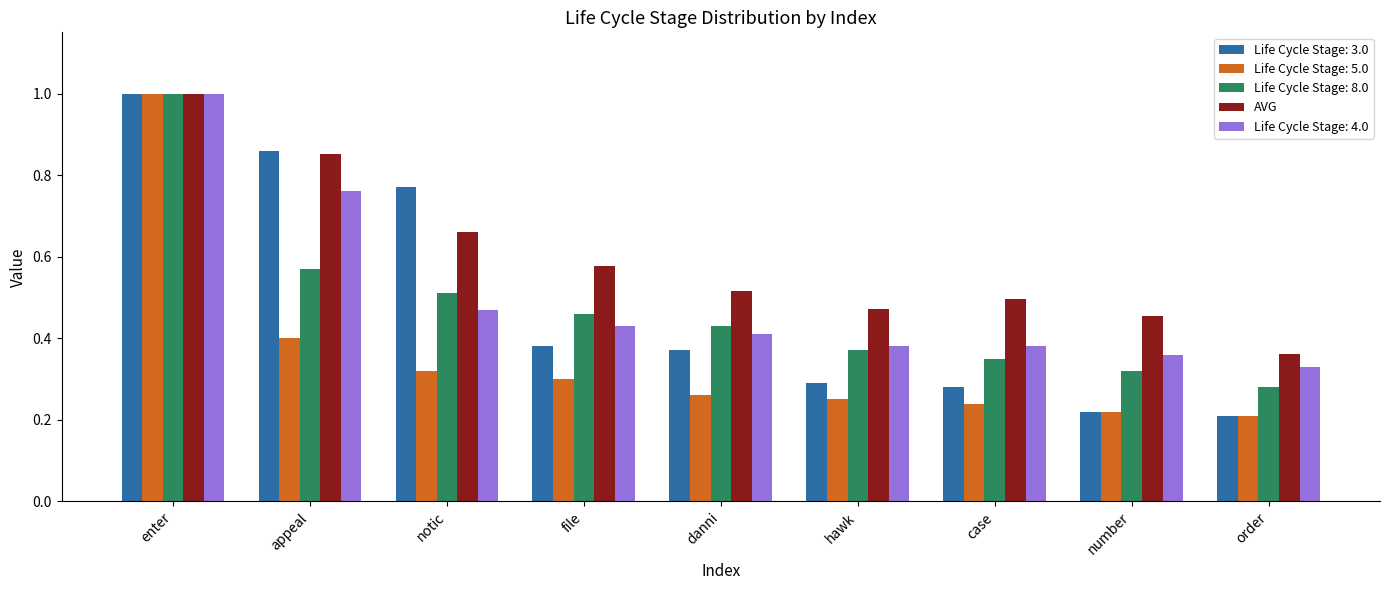

The value of Life Cycle Stage: 8.0 at file is 0.7. True or false?

False